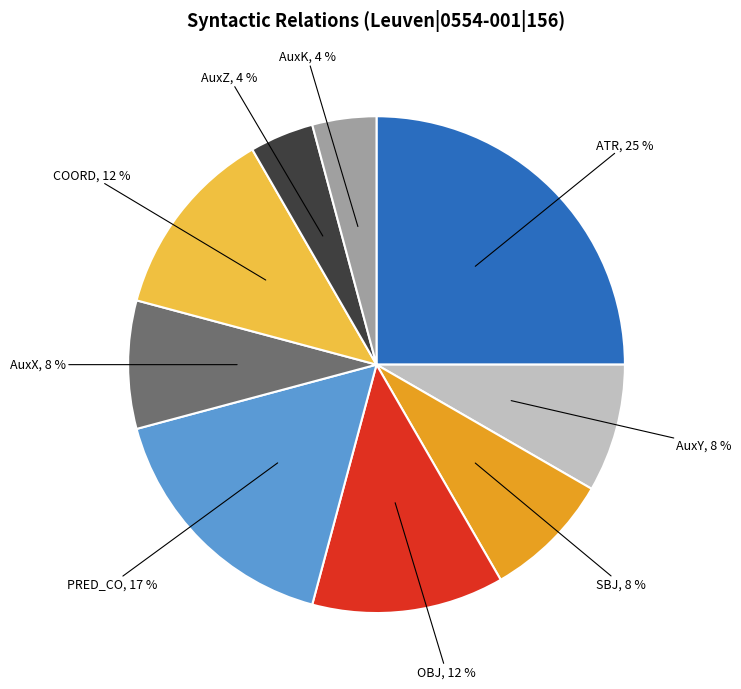

Approximately how many times larger is the value at AuxX compared to PRED_CO?

0.5